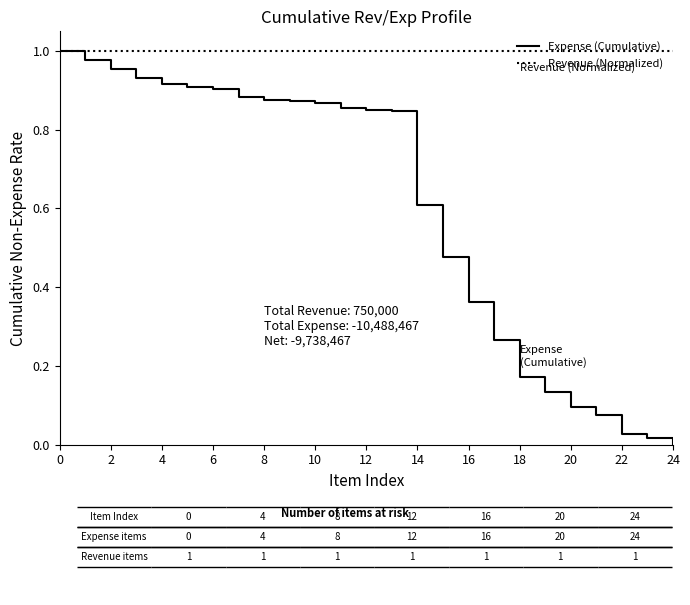

How many series are shown in this chart?

2